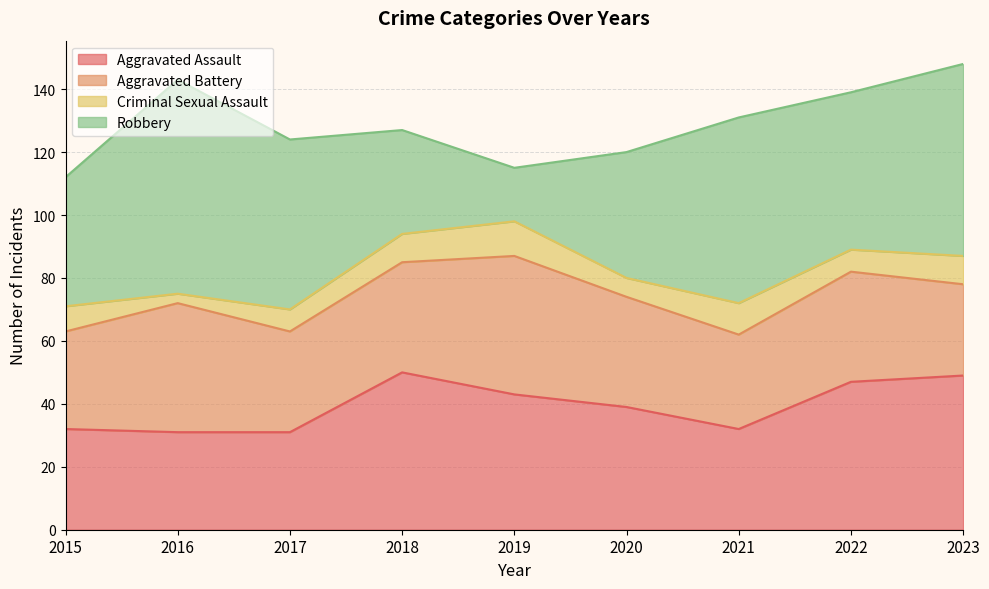

Which category has the highest value in the Criminal Sexual Assault series?

2019